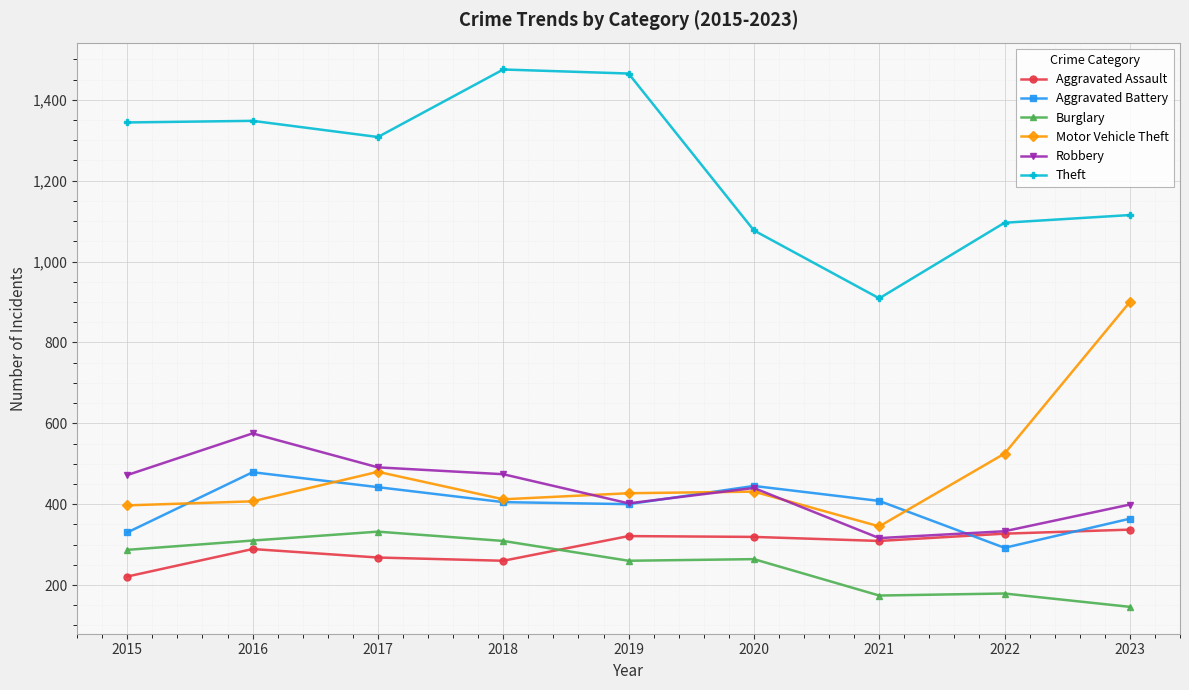

What is the difference between the maximum and second lowest values in the Theft series?

398